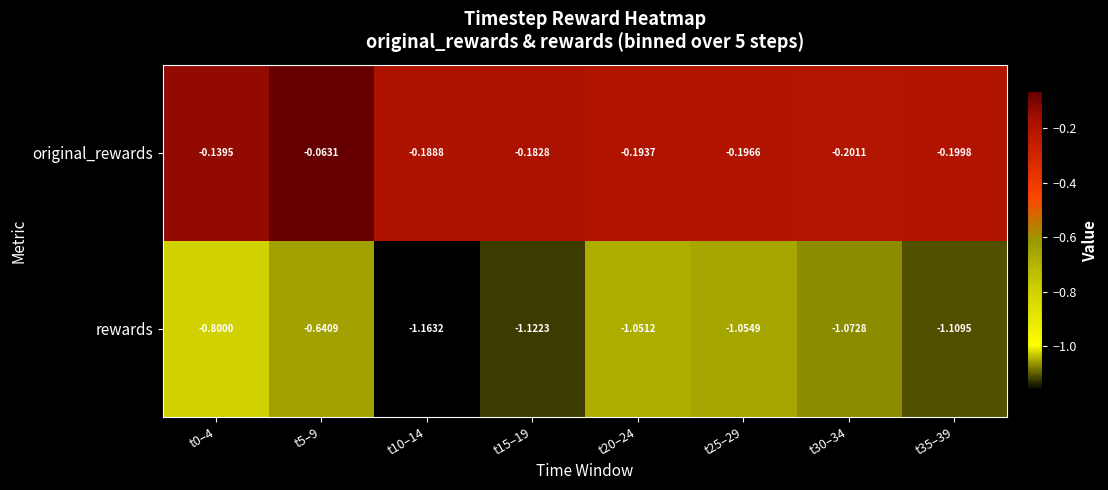

Between t10–14 and t25–29, which series saw the biggest shift?

rewards